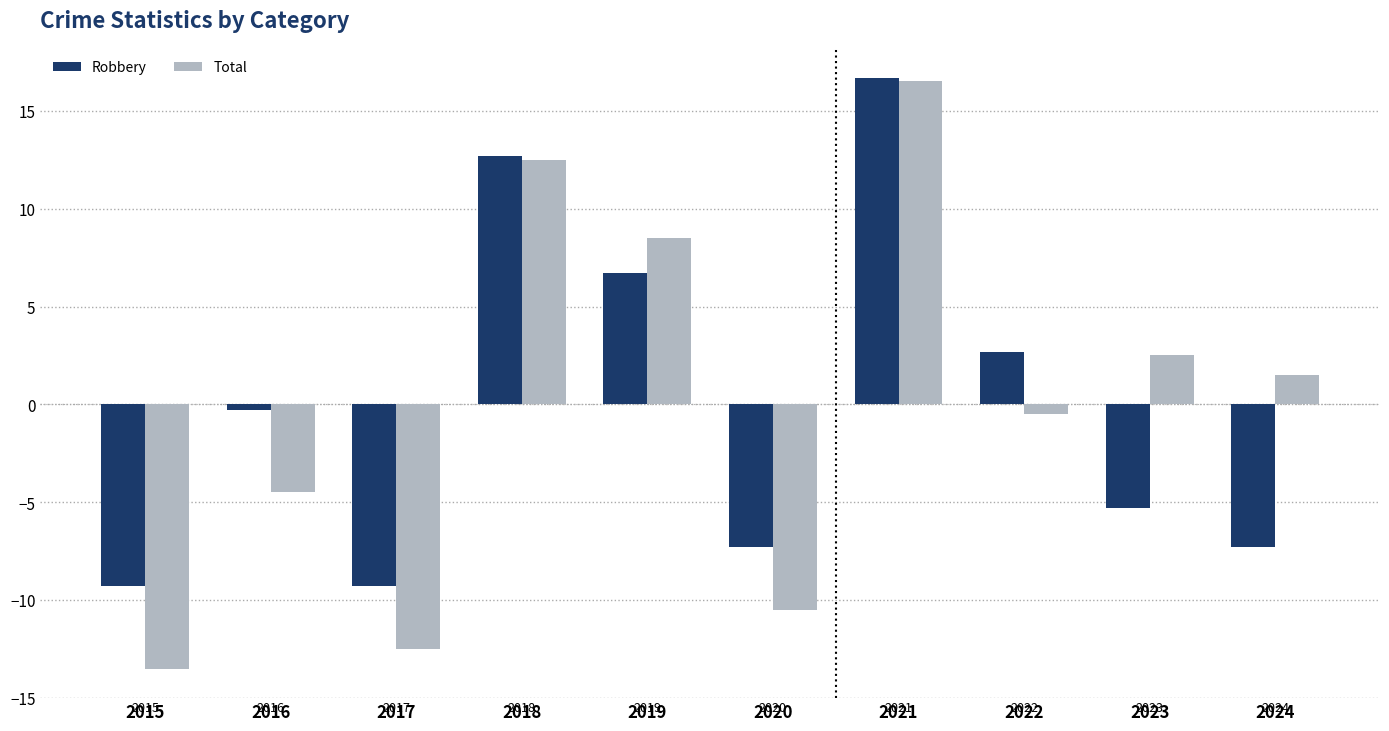

How many distinct data groups are displayed?

2